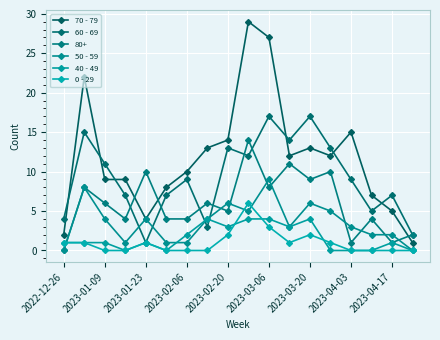

How many lines are shown in the chart?

6